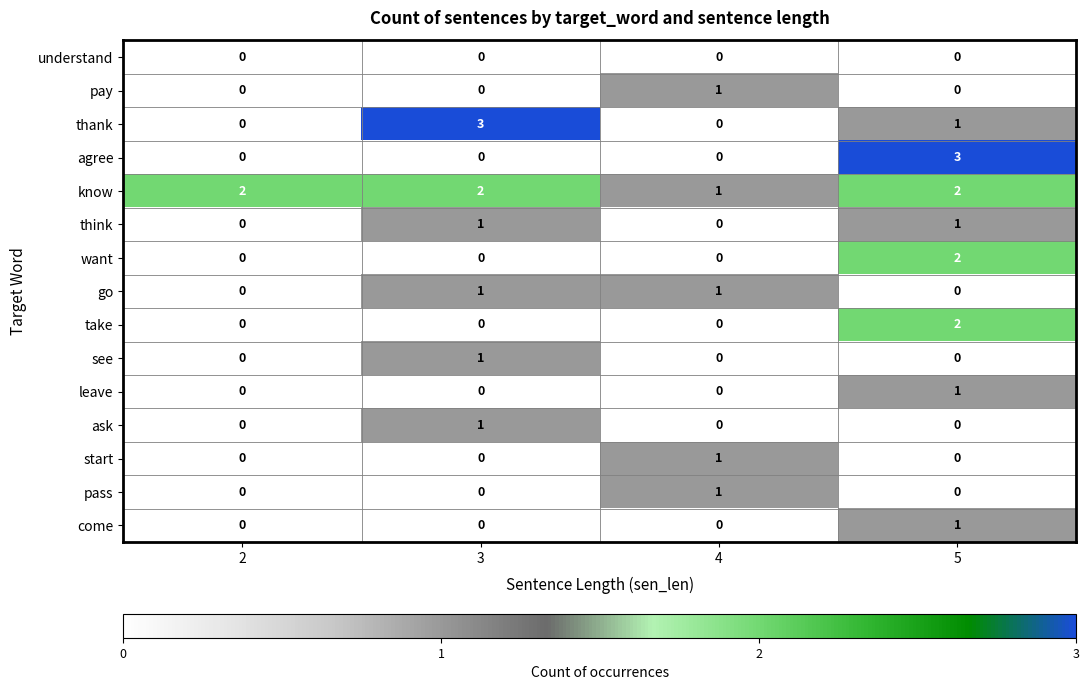

Which series has the largest total across all categories?

know